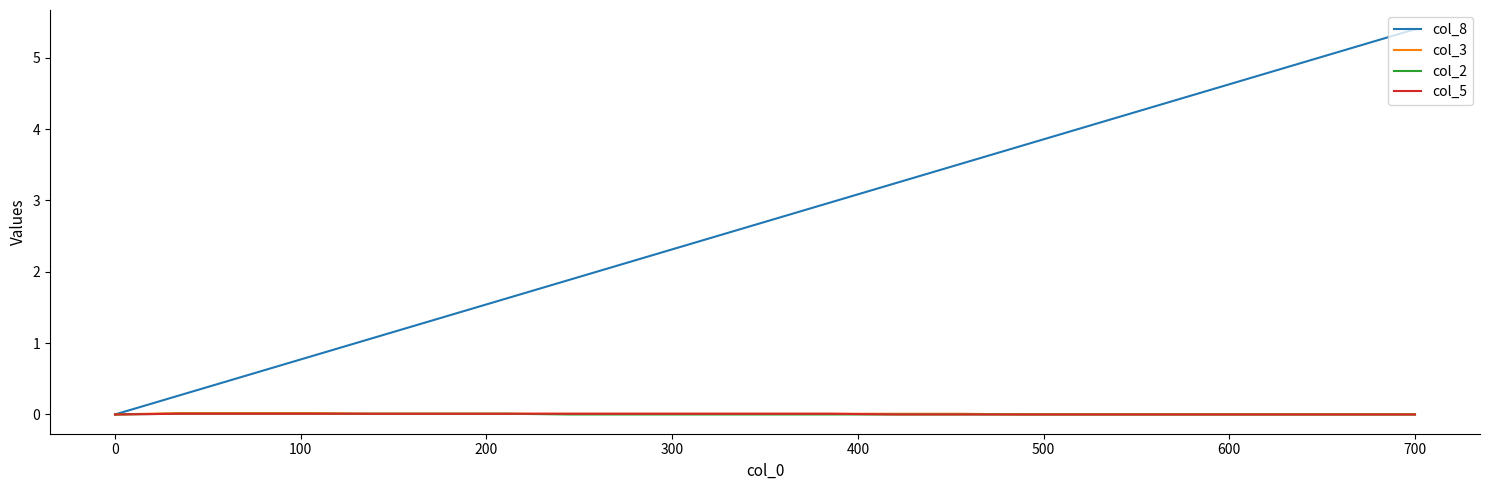

Which series has the largest range (max minus min)?

col_8